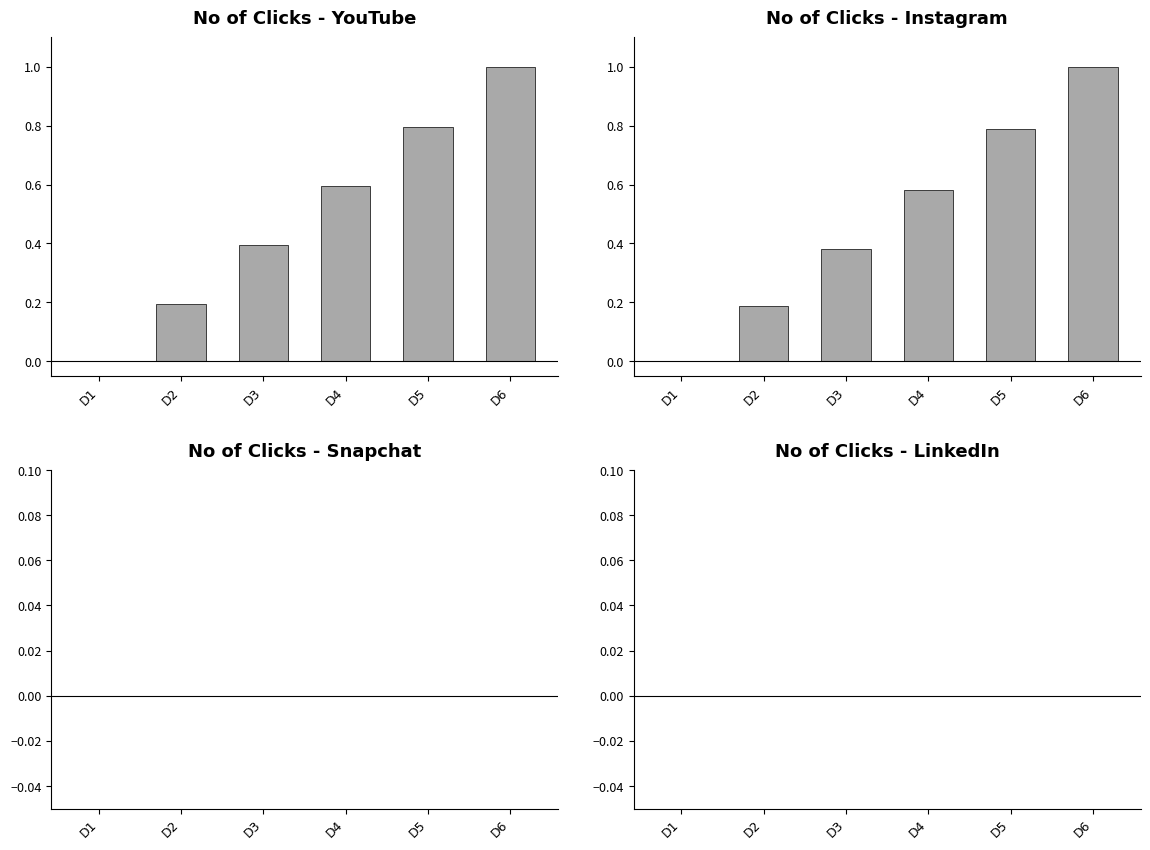

Rank the series by their maximum value, from highest to lowest.

youtube, instagram, snapchat, linkedin